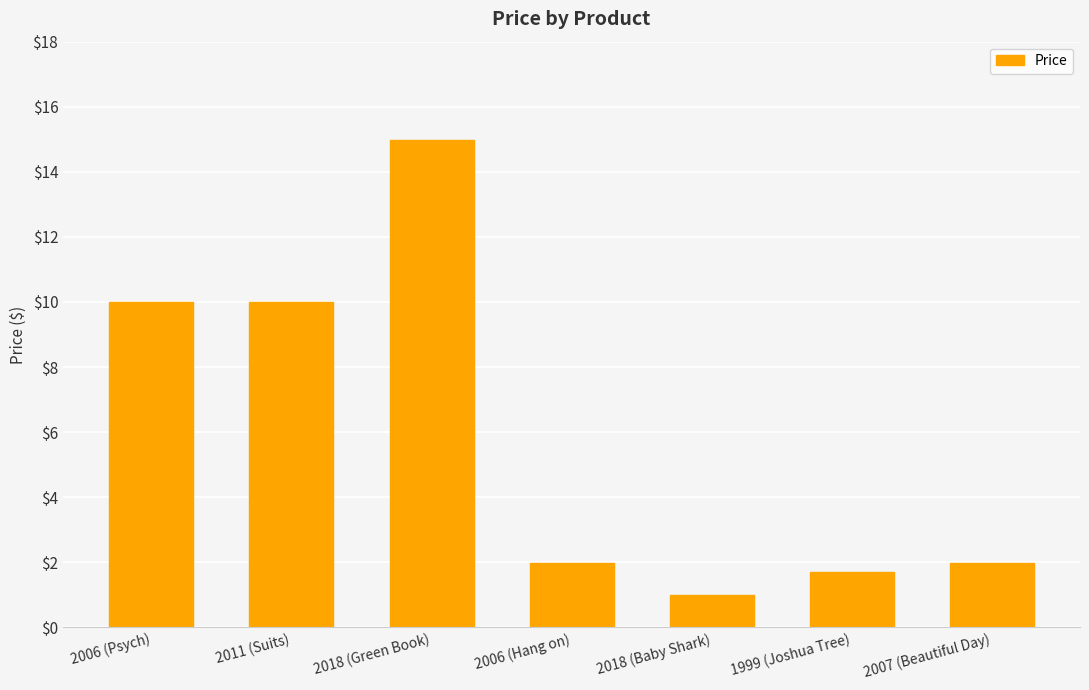

Does the chart contain stacked bars?

No